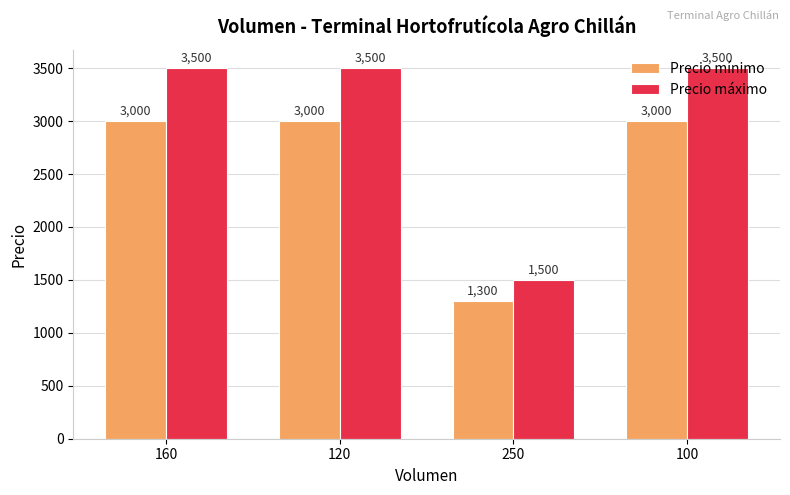

How many groups of bars are there?

4